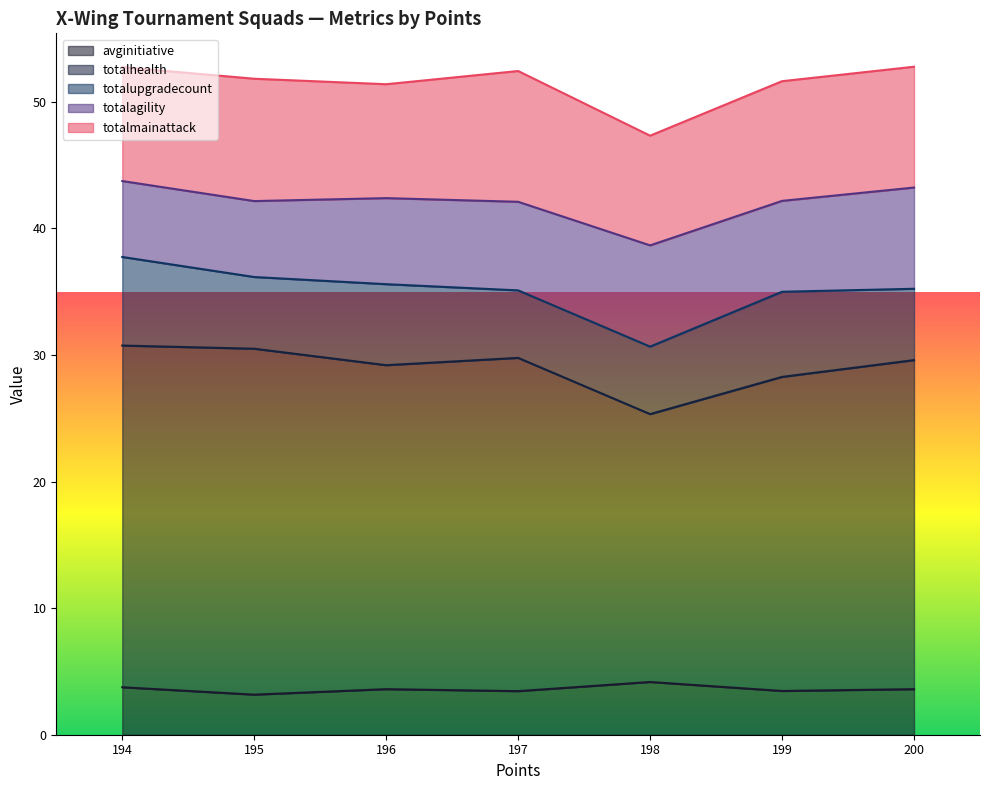

Where does the totalmainattack series first go above 10?

3